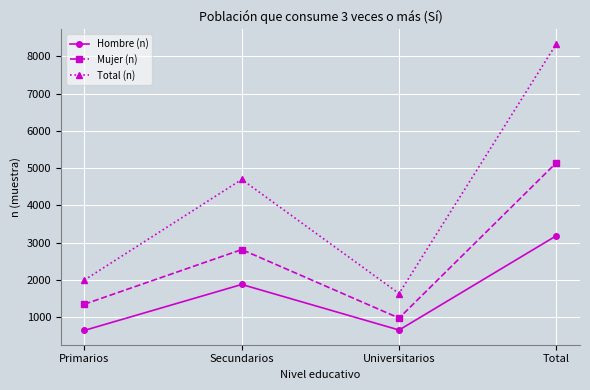

What position from the right is Primarios?

4